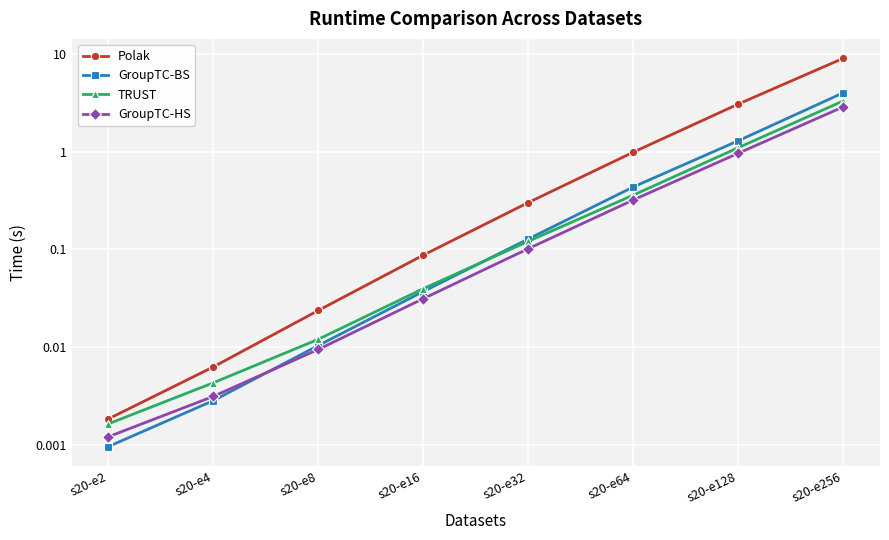

Between s20-e4 and s20-e32, which series saw the biggest shift?

Polak